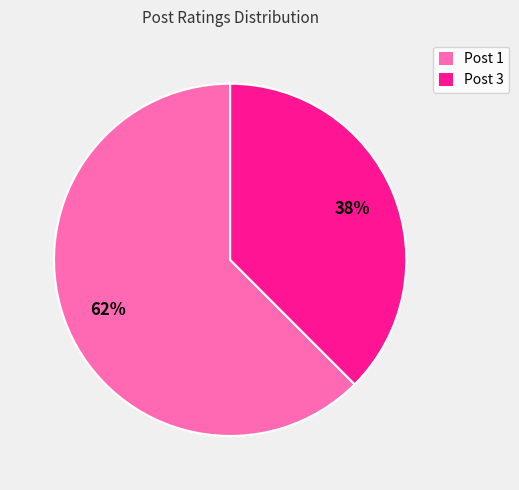

To the nearest percent, what is the combined percentage of Post 1 and Post 3?

100%